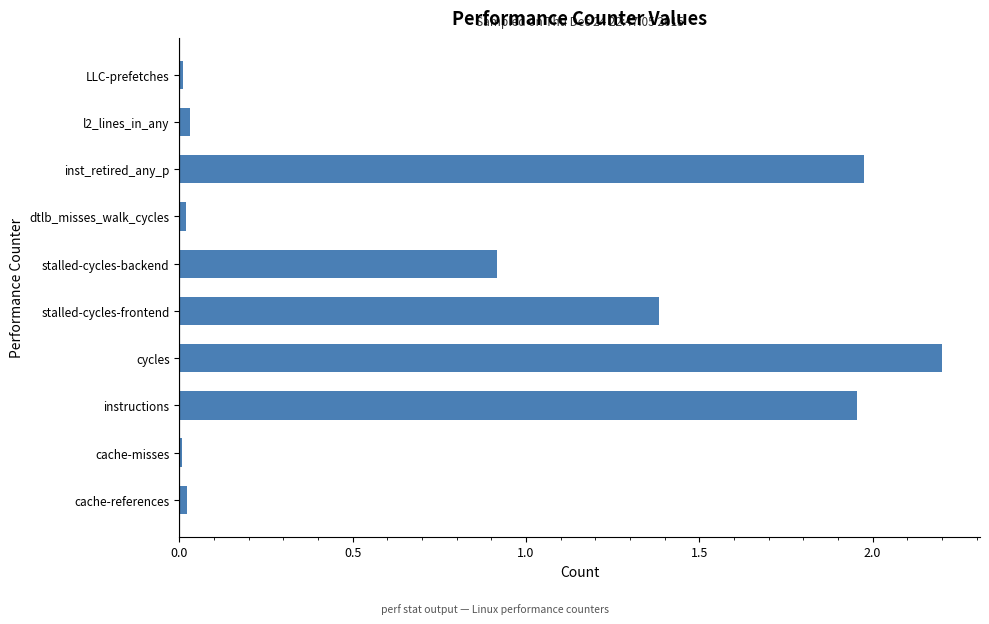

At which label is the value closest to 1?

stalled-cycles-backend